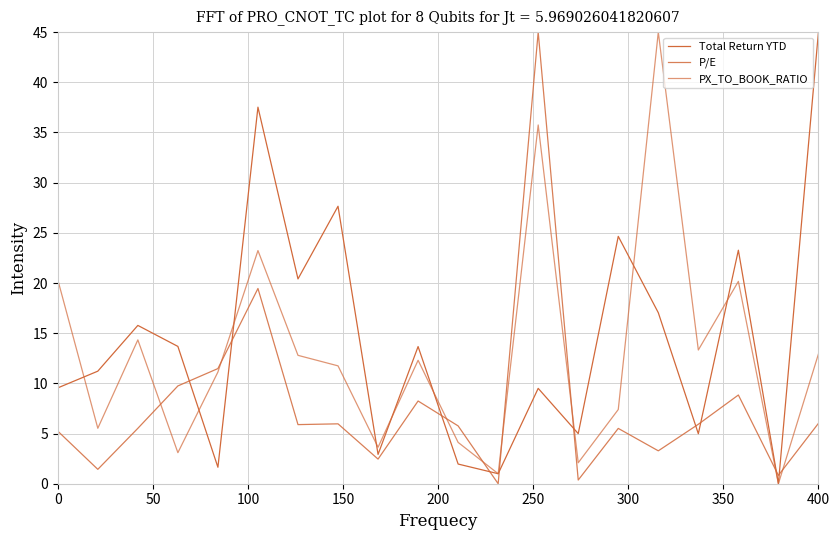

Reading left to right, transcribe all the data shown in this chart.

Total Return YTD: 9.5	11.2	15.8	13.7	1.6	37.5	20.4	27.6	2.9	13.7	2.0	1.0	9.5	5.0	24.6	17.0	5.0	23.3	0.0	45.0
P/E: 5.2	1.4	5.5	9.7	11.5	19.5	5.9	6.0	2.5	8.2	5.8	0.0	45.0	0.4	5.5	3.3	5.9	8.8	0.8	6.0
PX_TO_BOOK_RATIO: 20.3	5.5	14.3	3.1	11.1	23.2	12.8	11.7	3.6	12.3	4.1	1.0	35.7	2.1	7.4	45.0	13.3	20.2	0.0	12.9